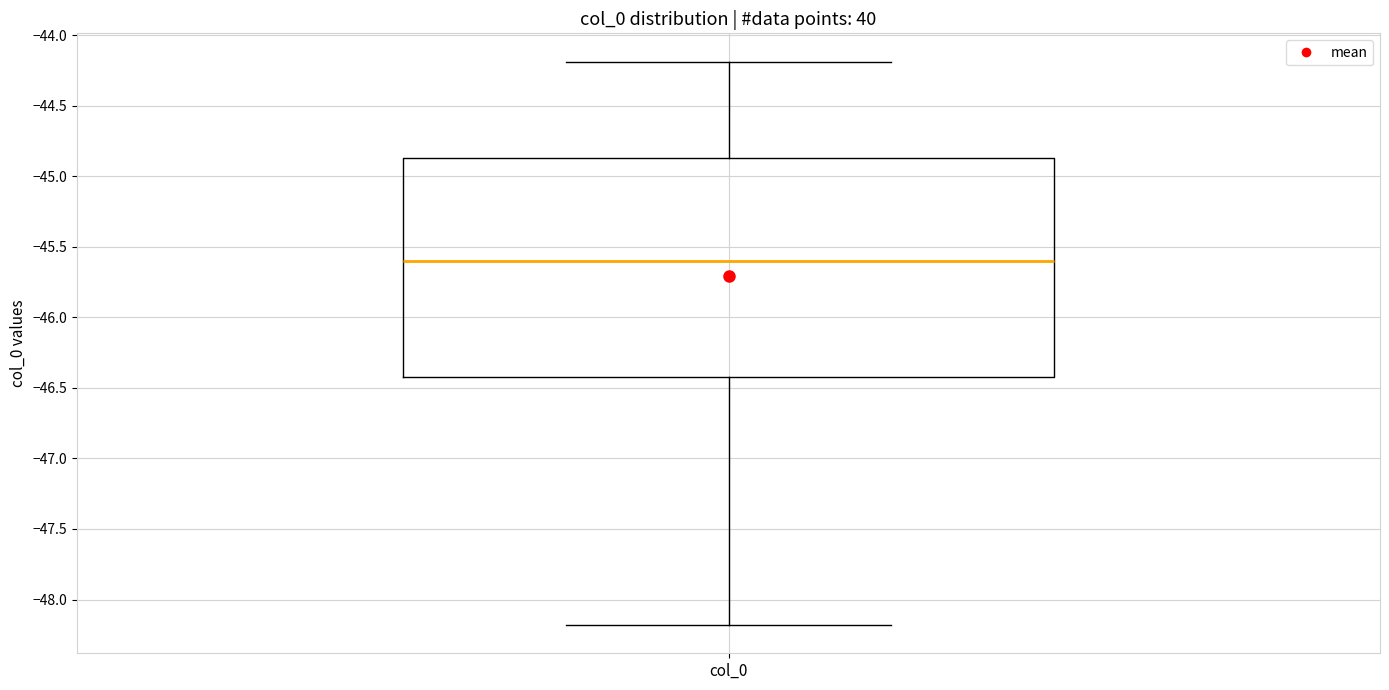

Transcribe this box plot: give where the median line is, the range the box spans, and where the two whiskers end, as read against the y-axis. The values are not printed on the chart, so give them approximately, as read against the axis.

median -45.60, box -46.45 to -44.85, whiskers -48.20 to -44.20